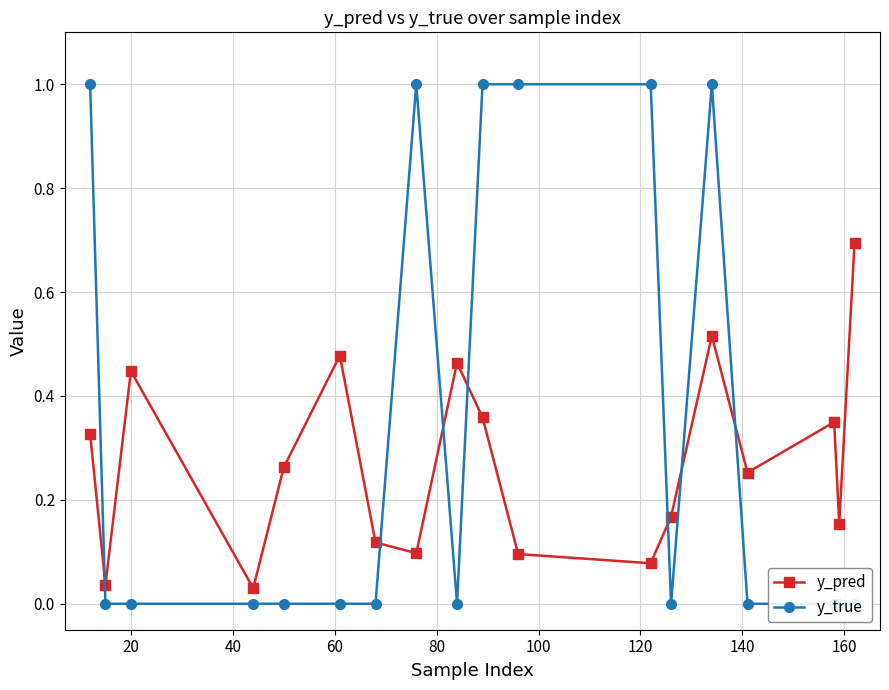

In y_pred, how many points are higher than both neighbors (excluding endpoints)?

5